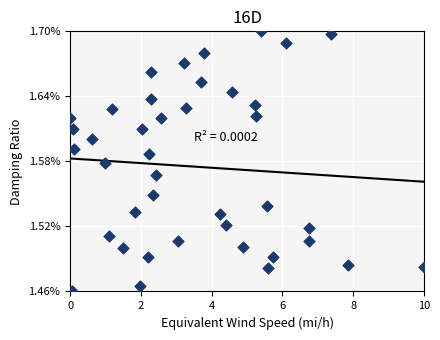

What is the range of X values (max minus min)?

10.0